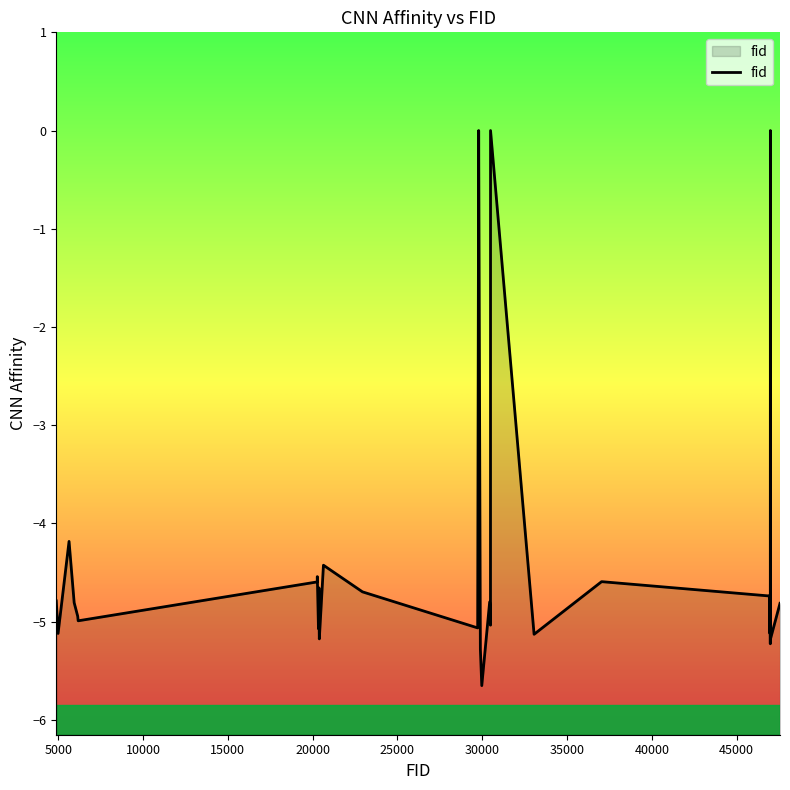

What is the difference between the maximum and minimum values?

5.7